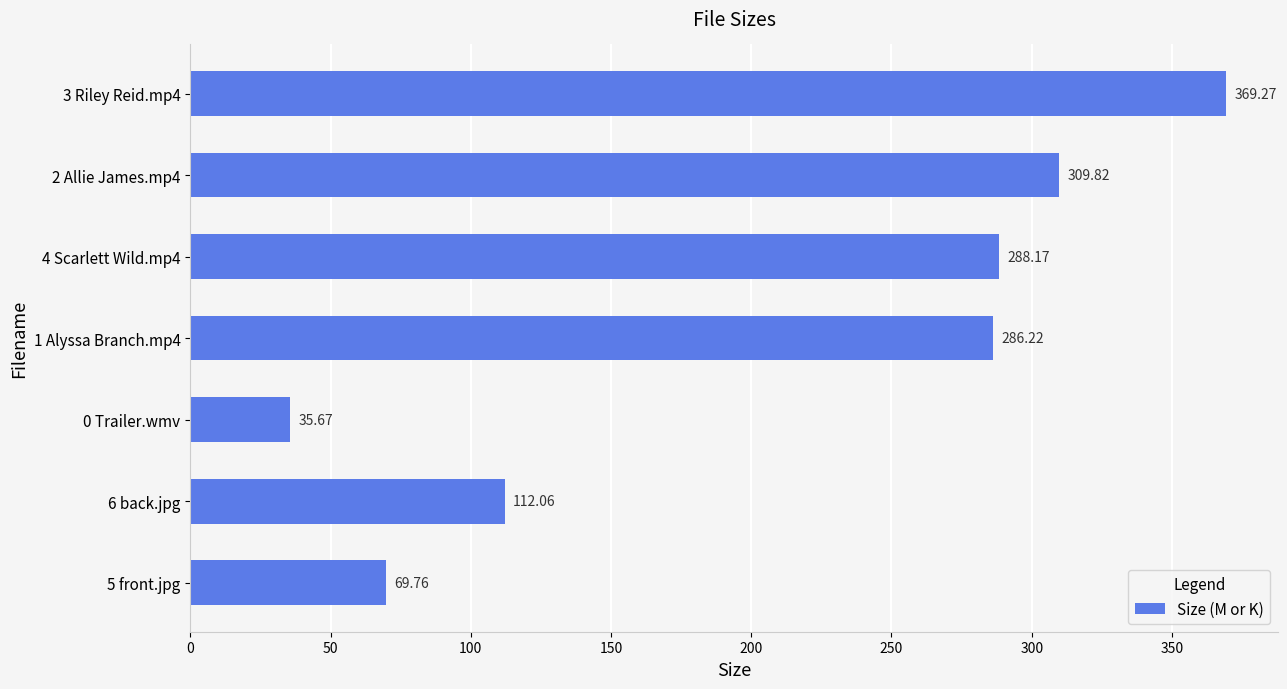

What is the sum of all values?

1471.0